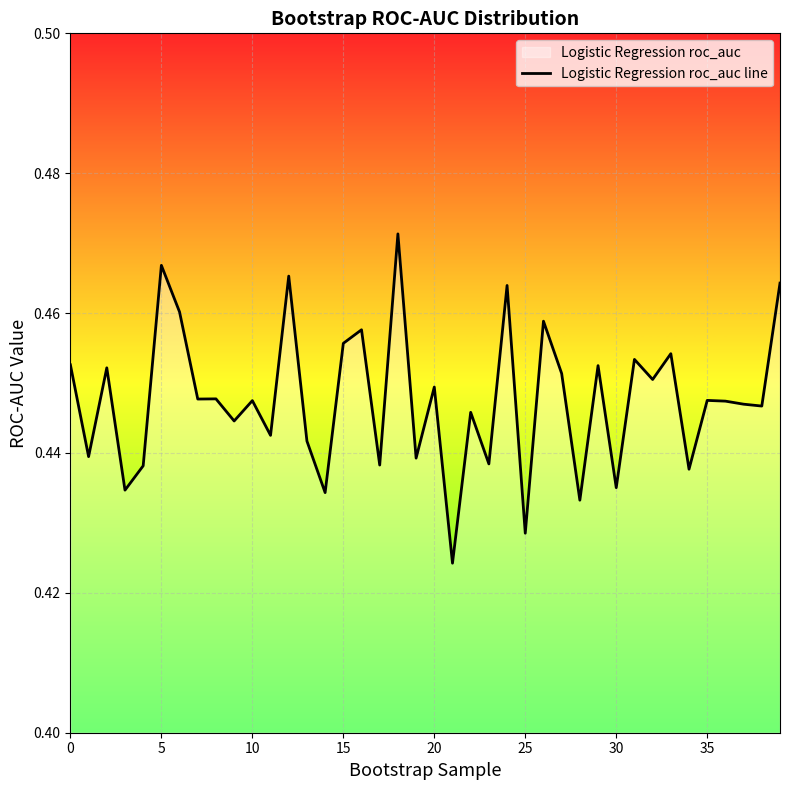

At which category does the chart reach its peak across all series?

18